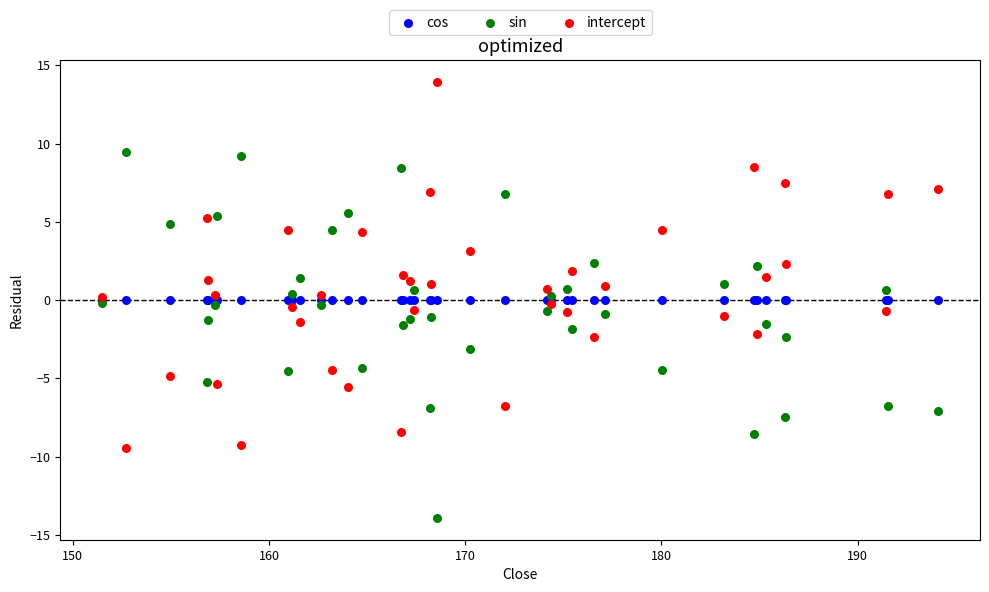

What are all the series names shown in the legend?

cos, sin, intercept